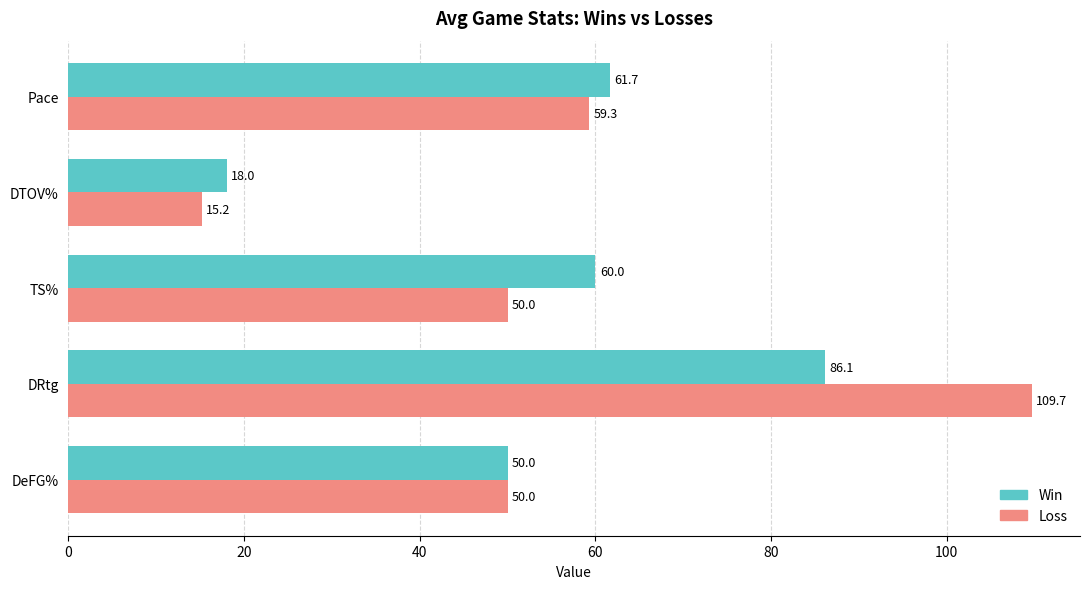

At which category does the chart reach its minimum across all series?

DTOV%